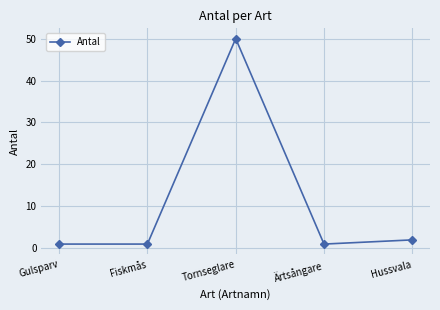

True or false: there are more than 2 points higher than both neighbors.

False